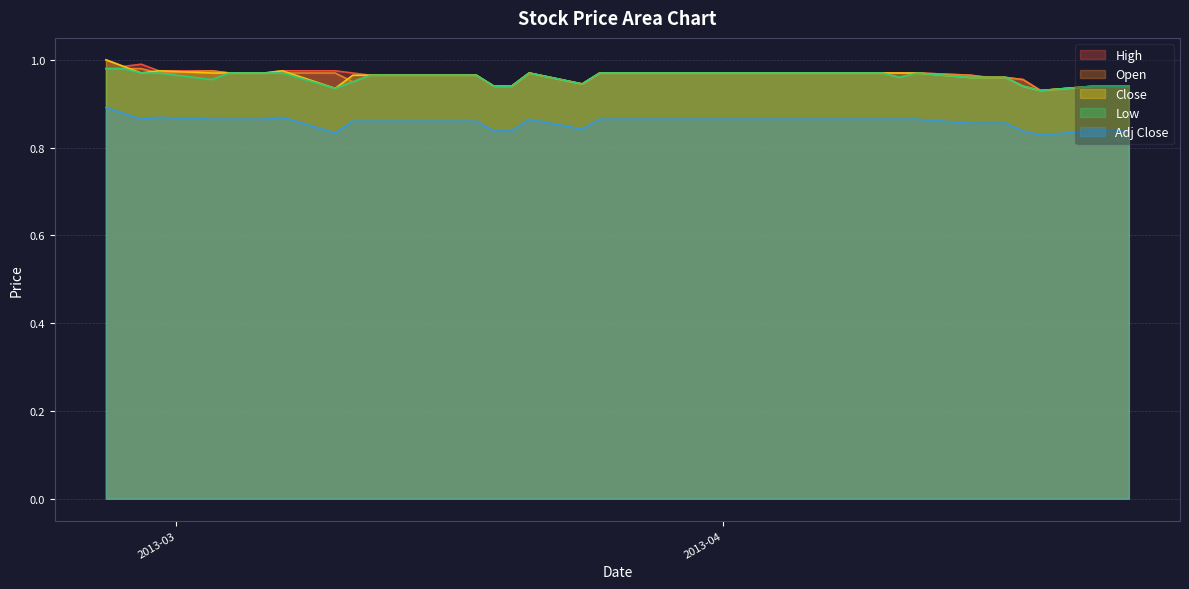

What is the maximum value for Adj Close?

0.9